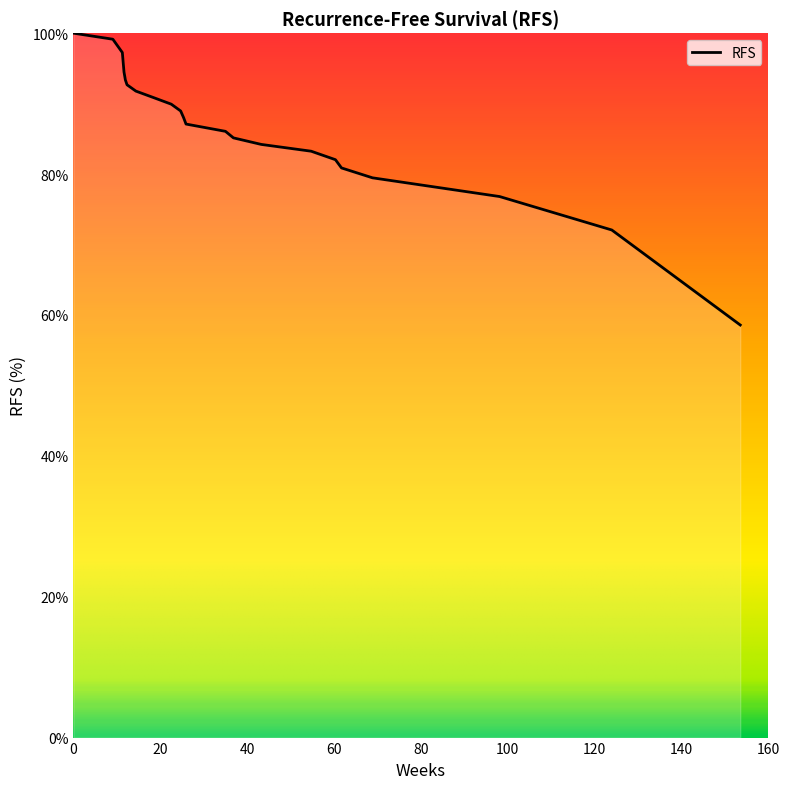

How many categories are shown in the chart?

22